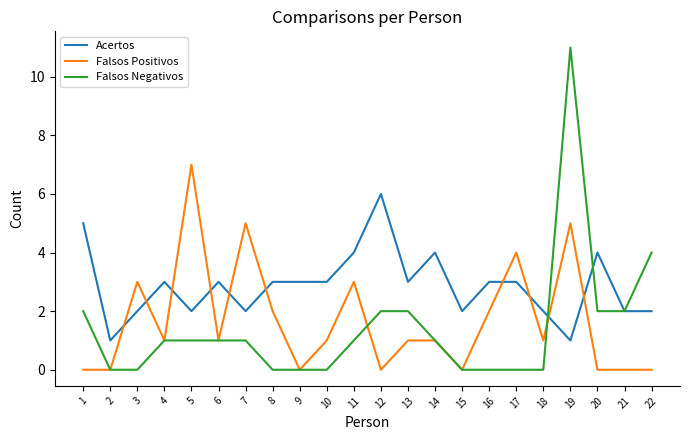

What is the maximum value shown in the chart?

11